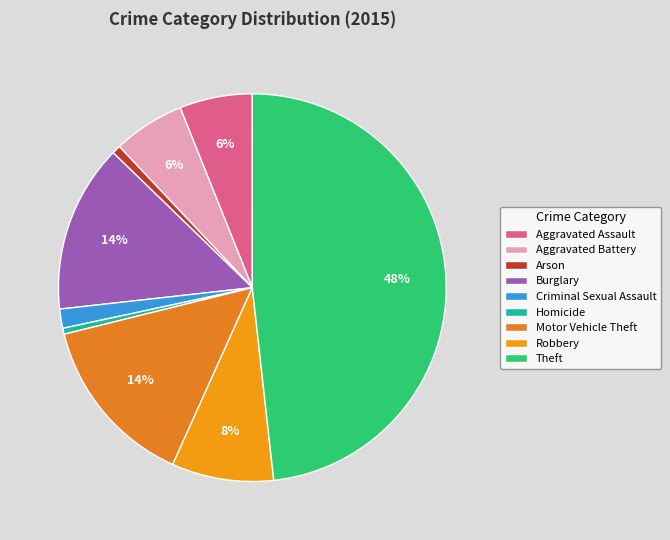

To the nearest percent, what portion does Burglary represent?

14%